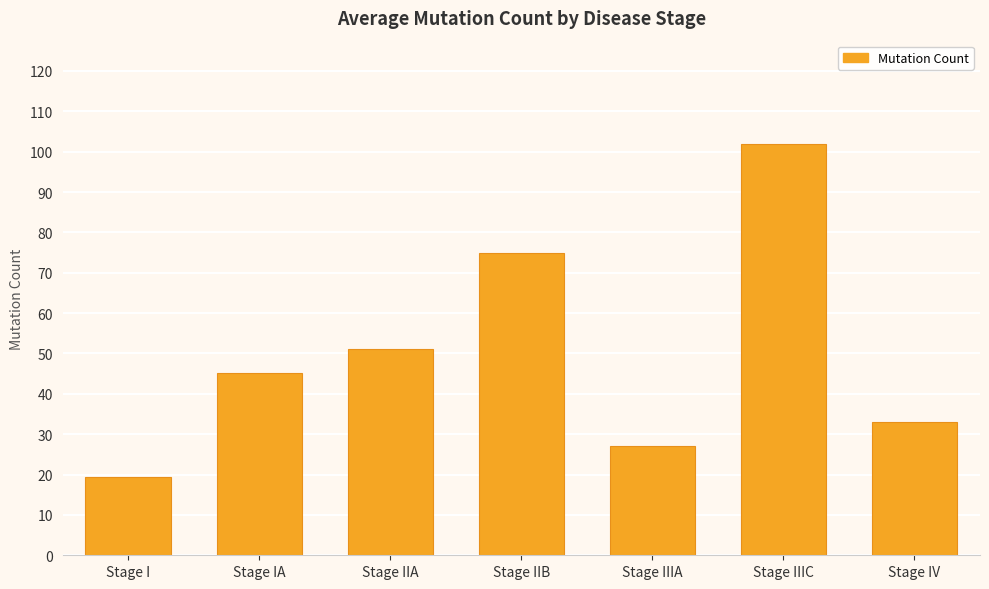

The chart shows a value of 101.9 at Stage IIB. True or false?

False